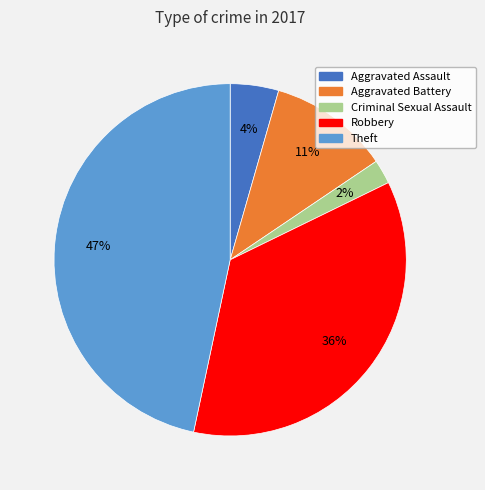

Is it true that Aggravated Battery is 1% of the pie?

False